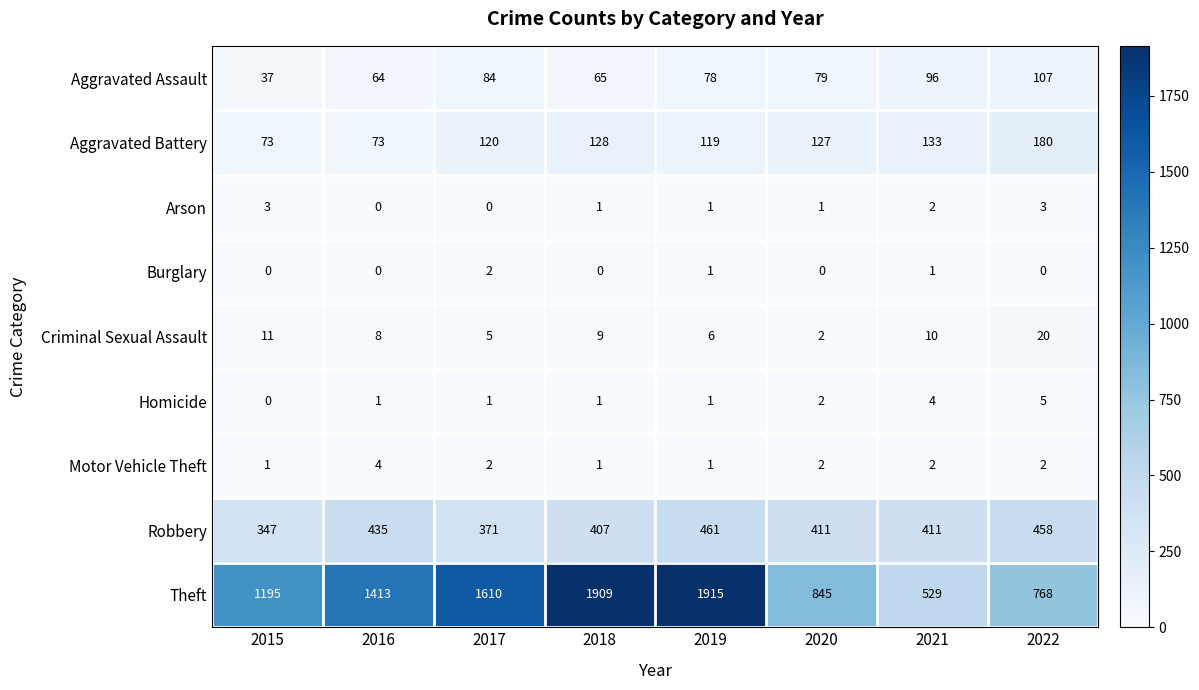

How many data points does each series have?

8